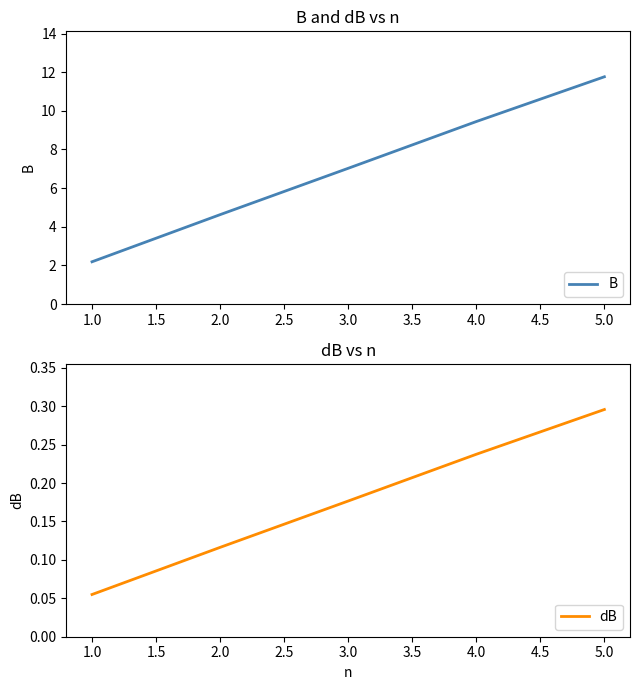

Which category has the highest value in the dB series?

5.0